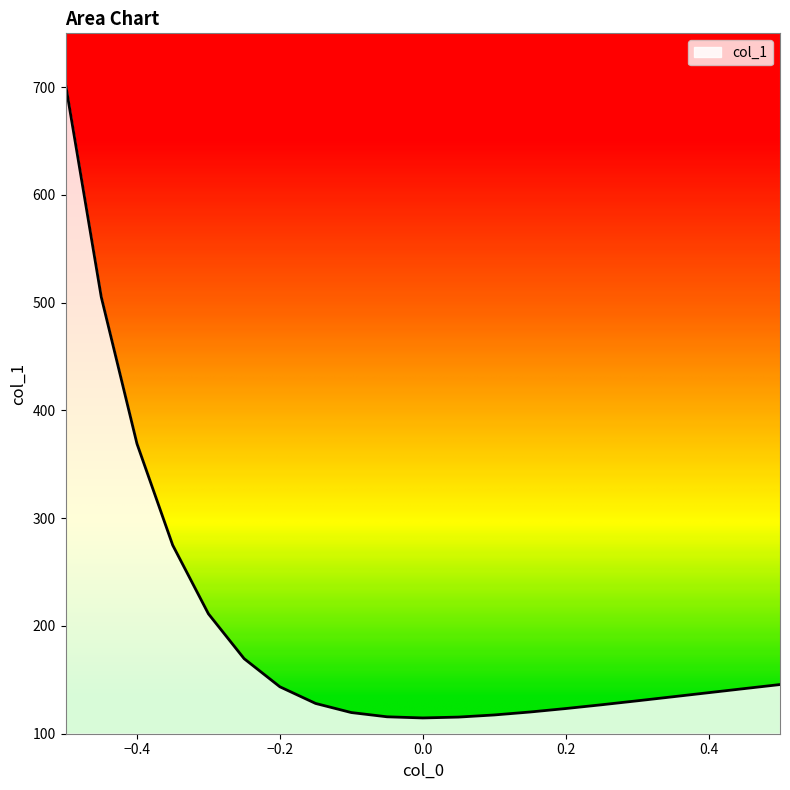

What is the smallest value displayed?

114.6